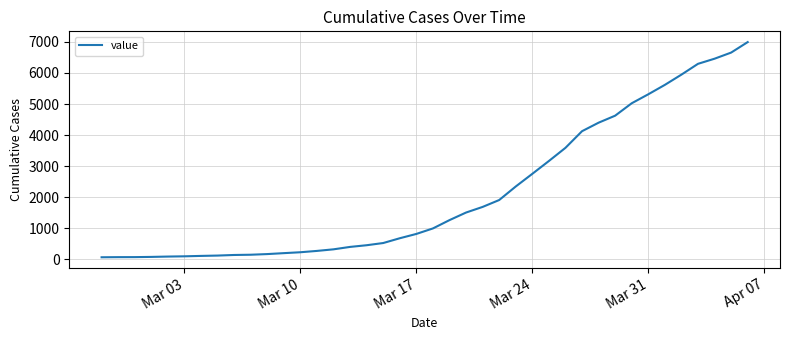

What is the greatest value displayed?

6995